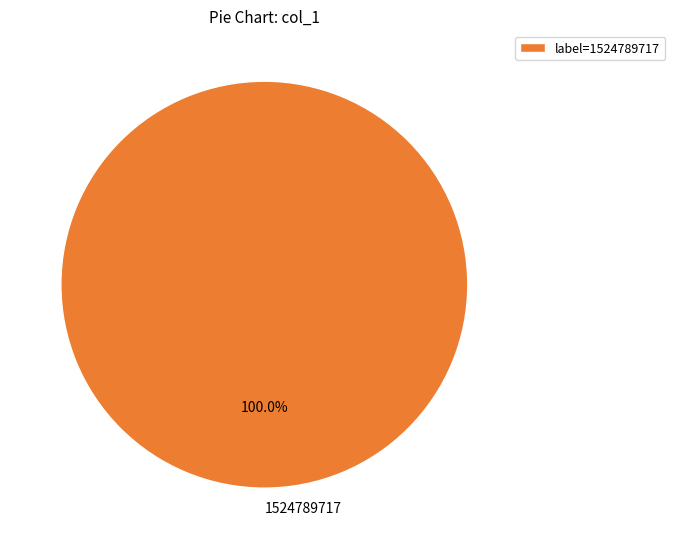

Count the number of slices in the pie.

1